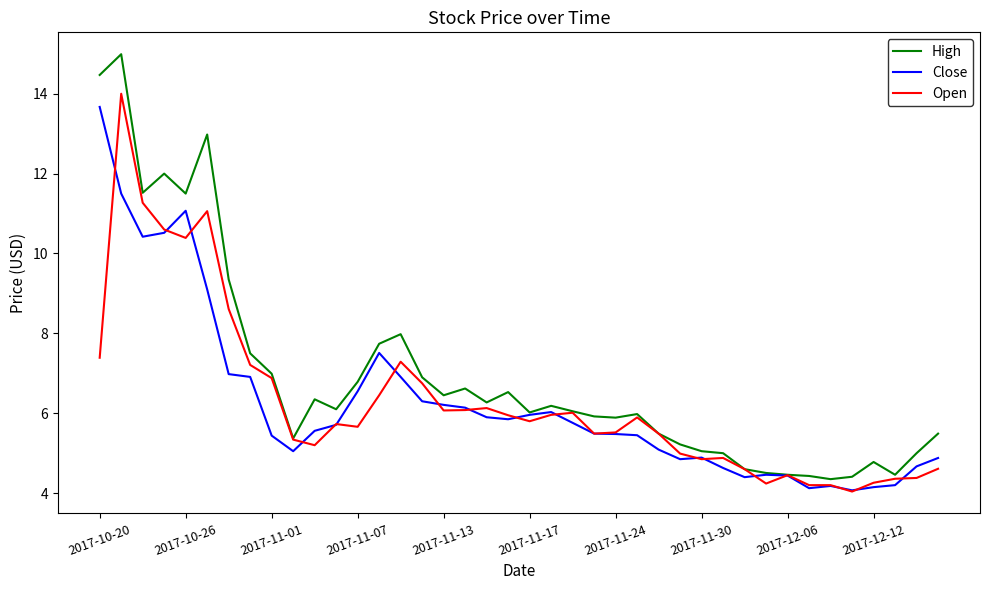

Which series has the largest total across all categories?

High